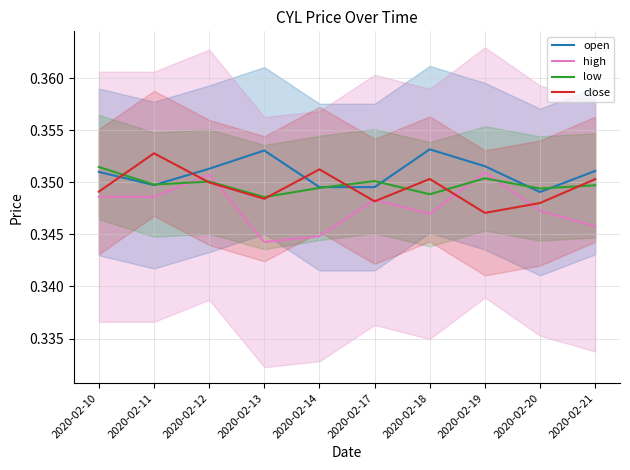

How many times do high and low cross each other?

4